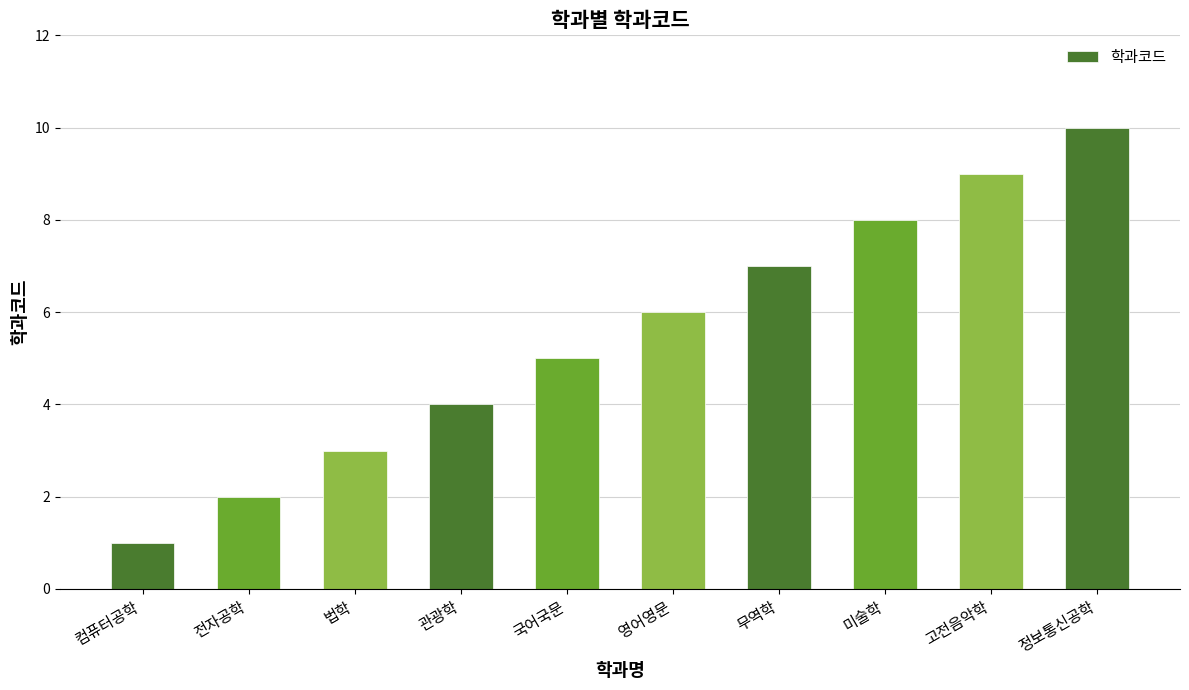

What is the value of the 10th bar from the left?

10